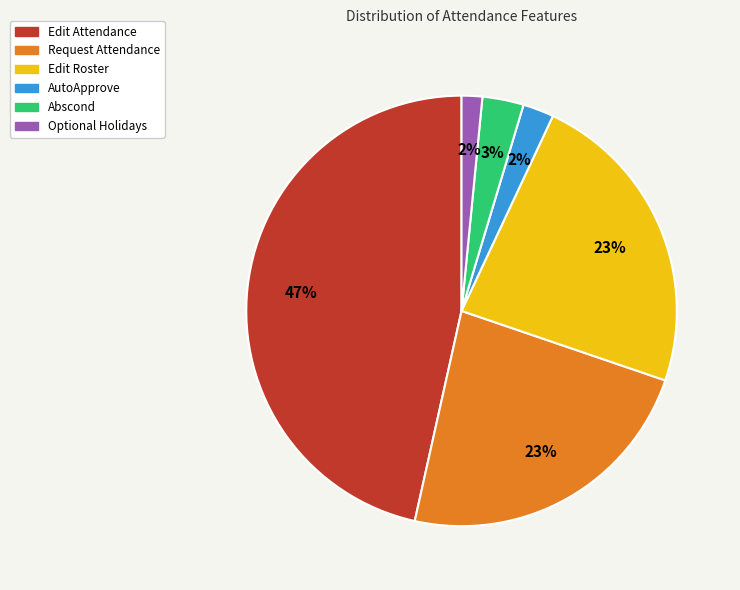

To the nearest percent, what portion does Edit Roster represent?

23%